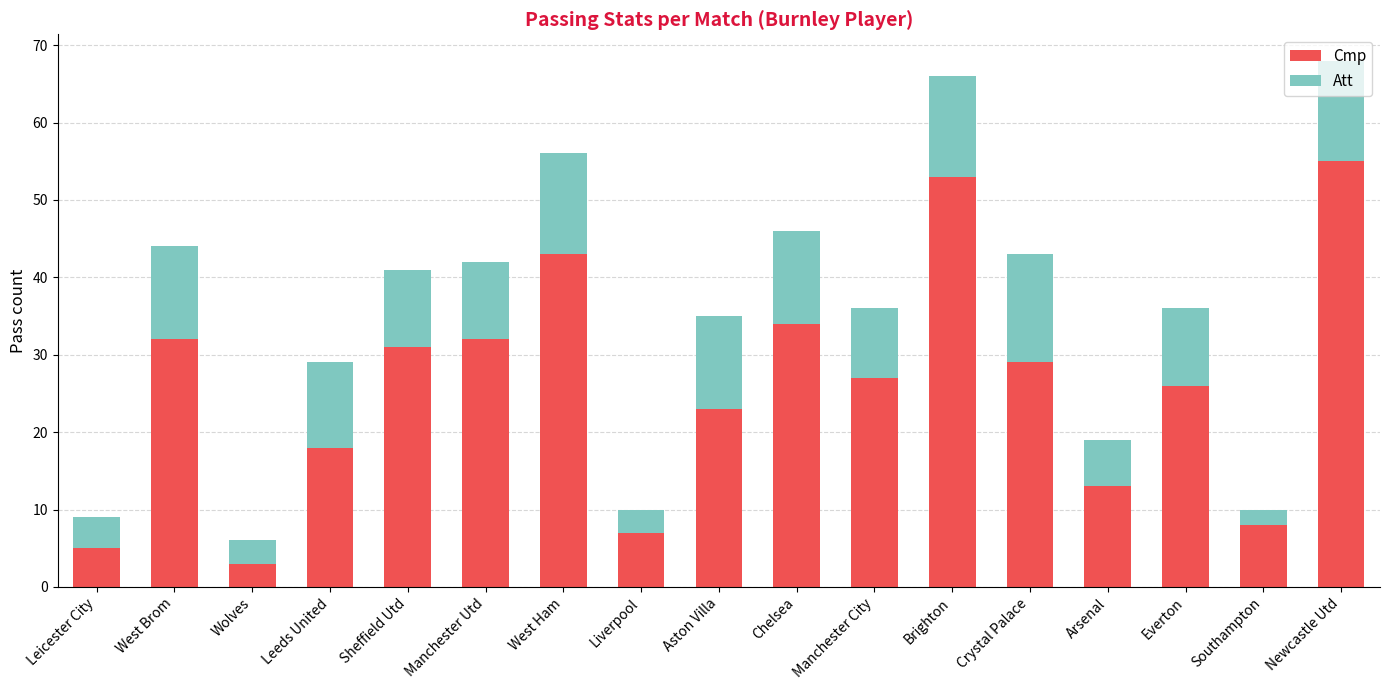

What are all the series names shown in the legend?

Cmp, Att